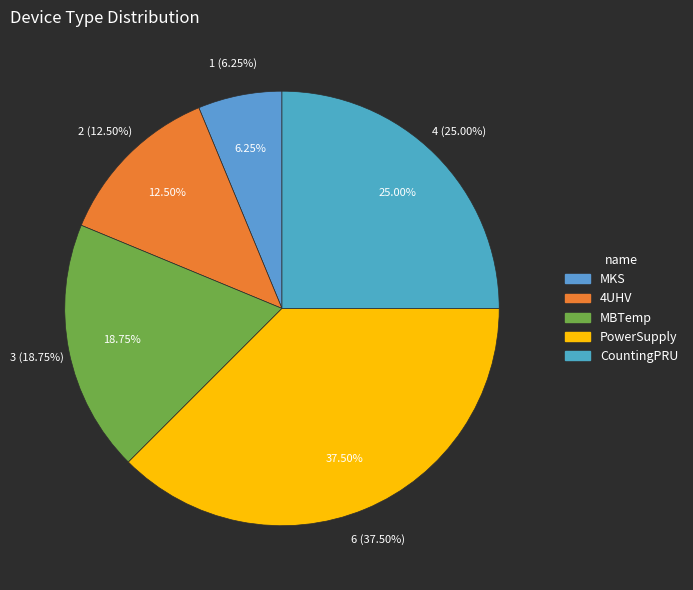

Does CountingPRU account for over 50% of the chart?

No